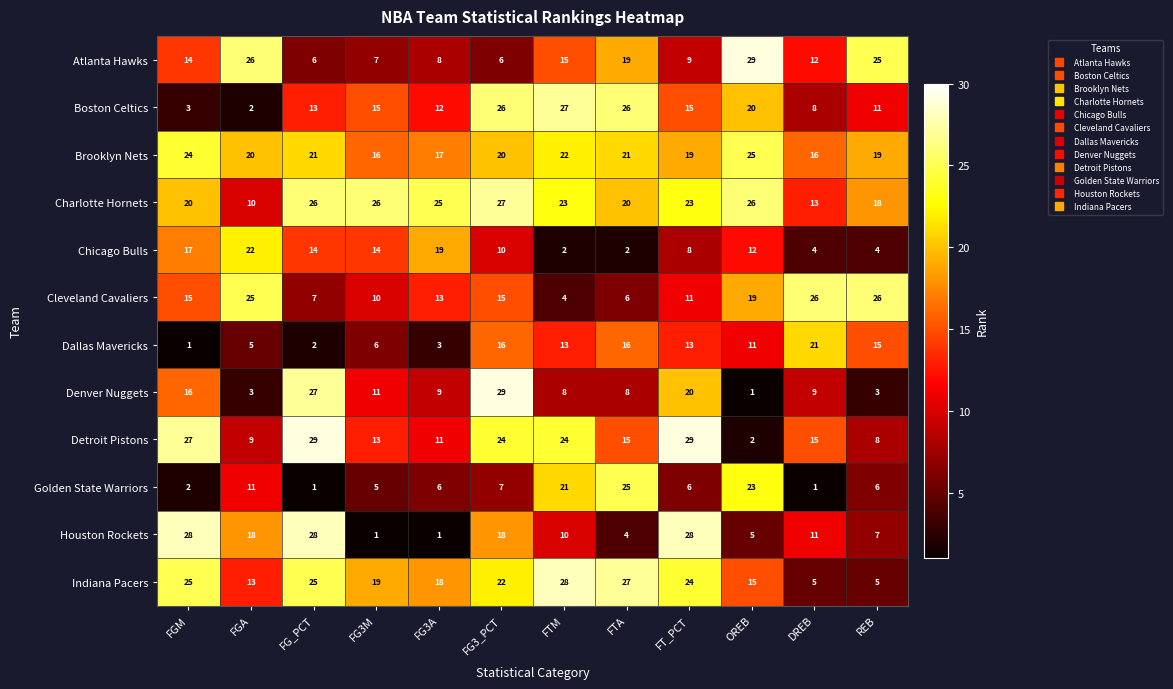

Which series changed the most between FTM and OREB?

Detroit Pistons